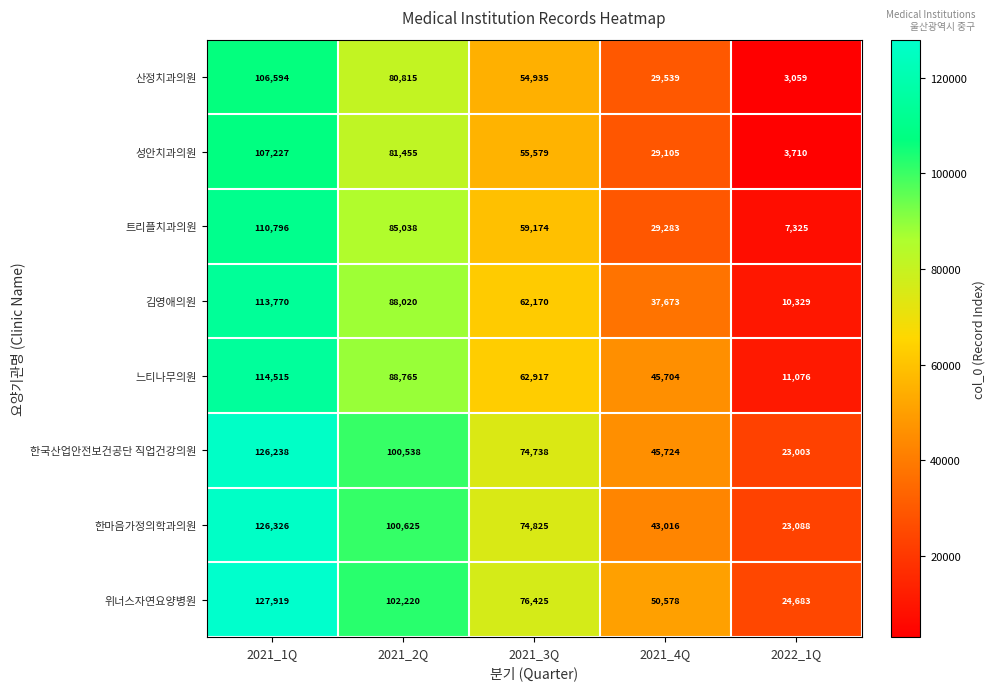

Which label corresponds to the largest value in the chart?

2021_1Q